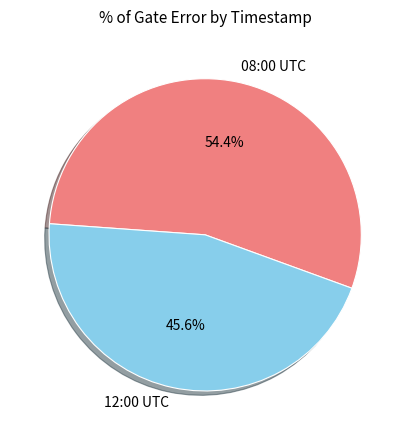

Which category has the smallest portion of the pie?

12:00 UTC